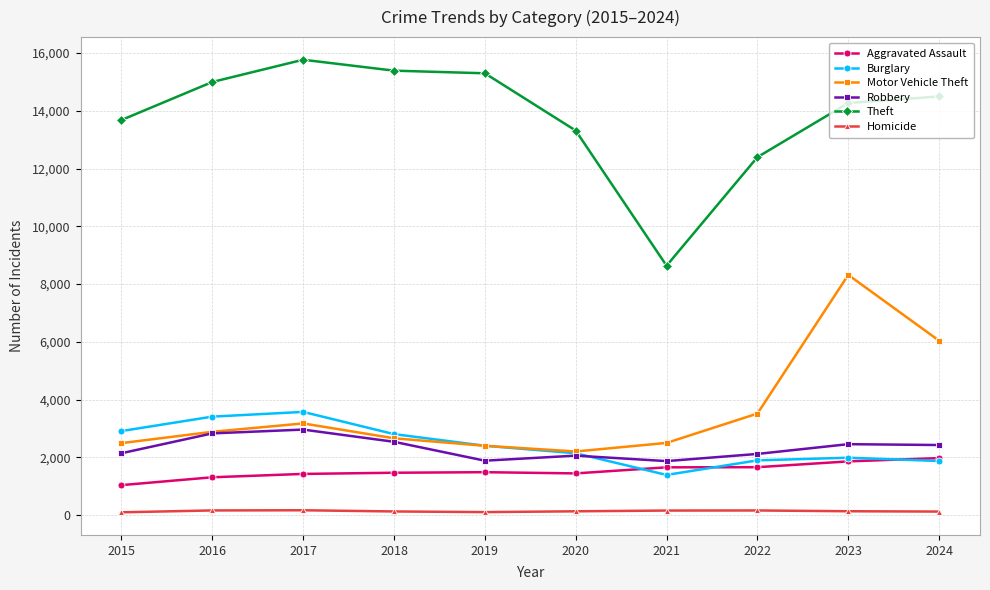

How many categories are shown in the chart?

10